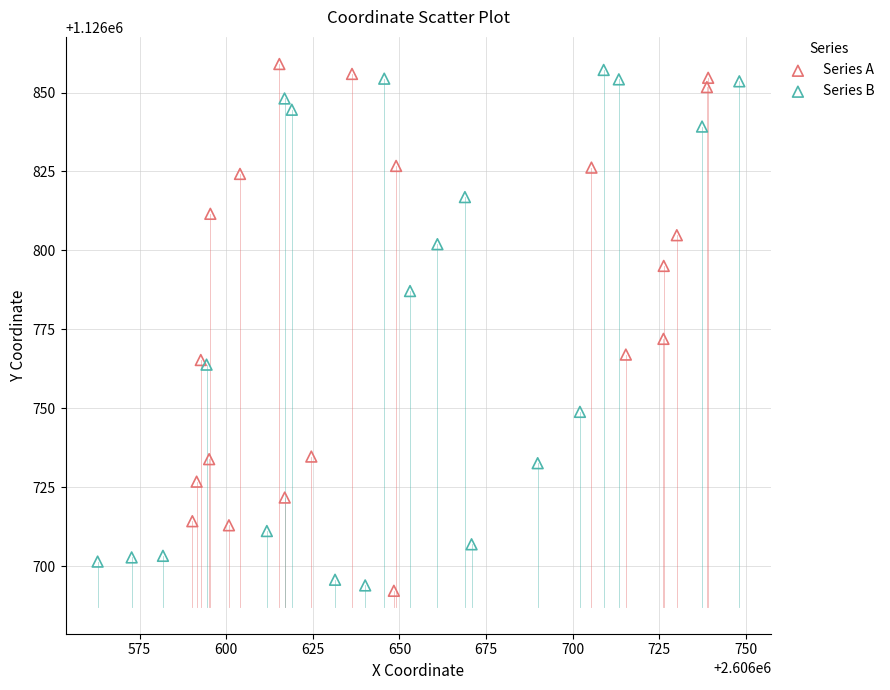

Which series has the widest spread of Y values?

Series A